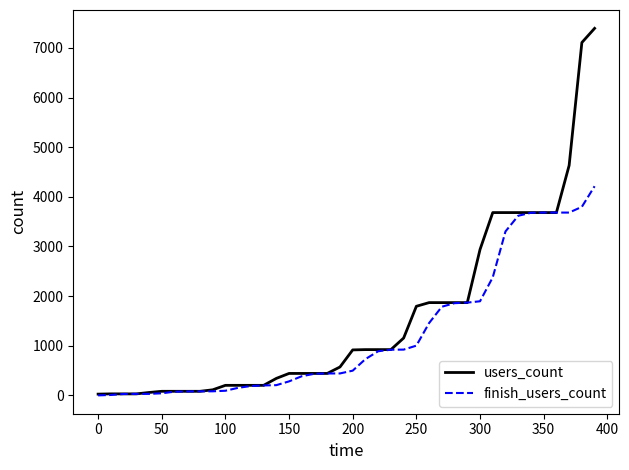

Which series has the largest total across all categories?

users_count